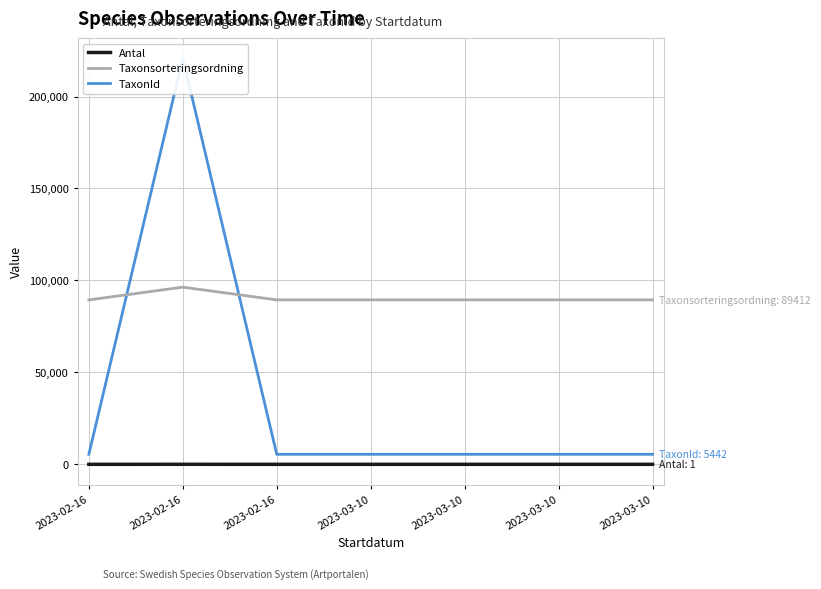

True or false: Taxonsorteringsordning has more than 1 interior local peaks.

False